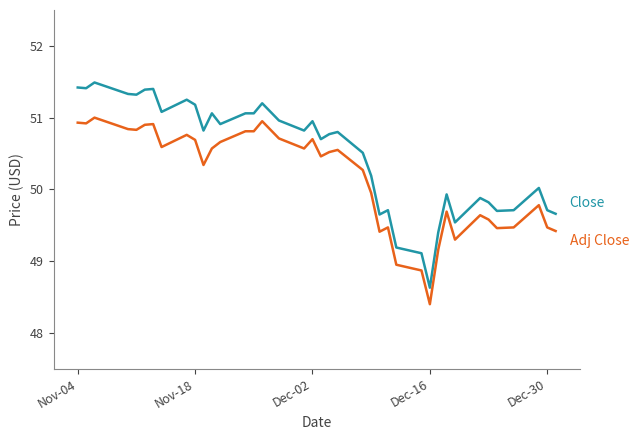

How many distinct data groups are displayed?

2